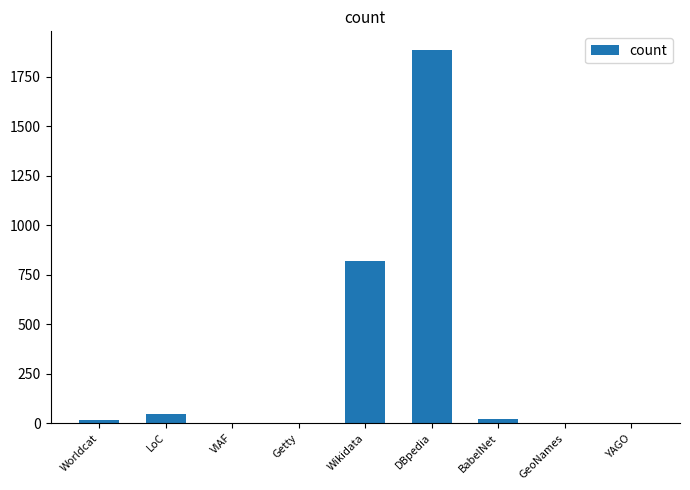

Which has a higher value, Wikidata or DBpedia?

DBpedia